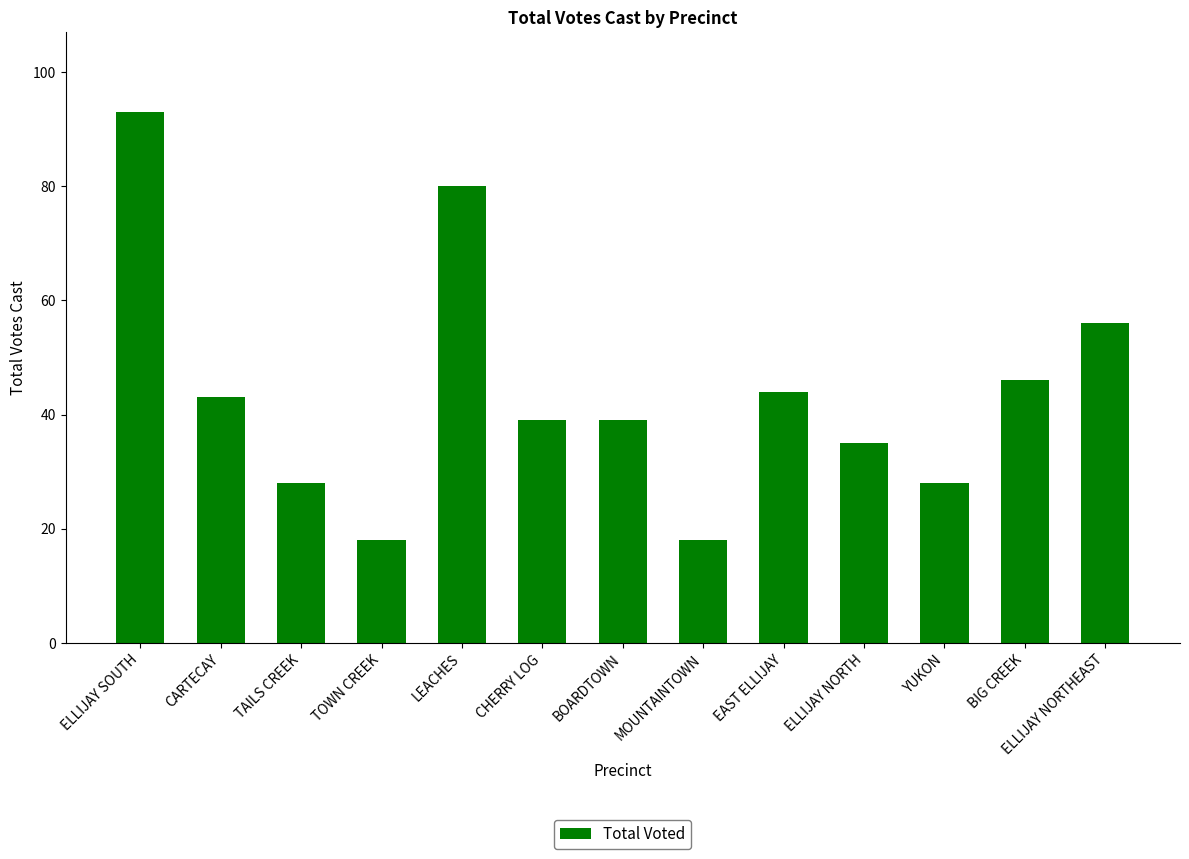

What position from the right is TOWN CREEK?

10